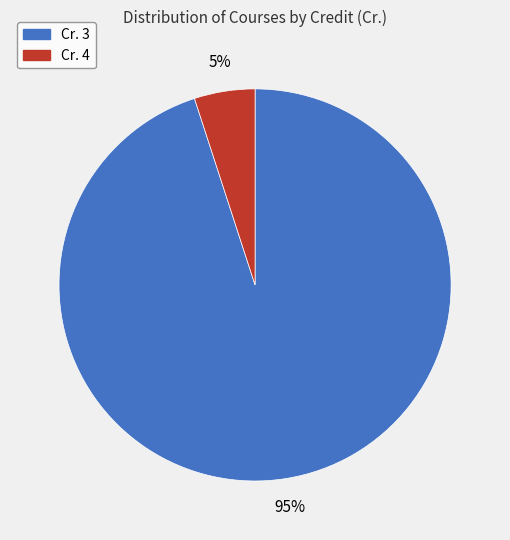

Does any single category account for the majority?

Yes